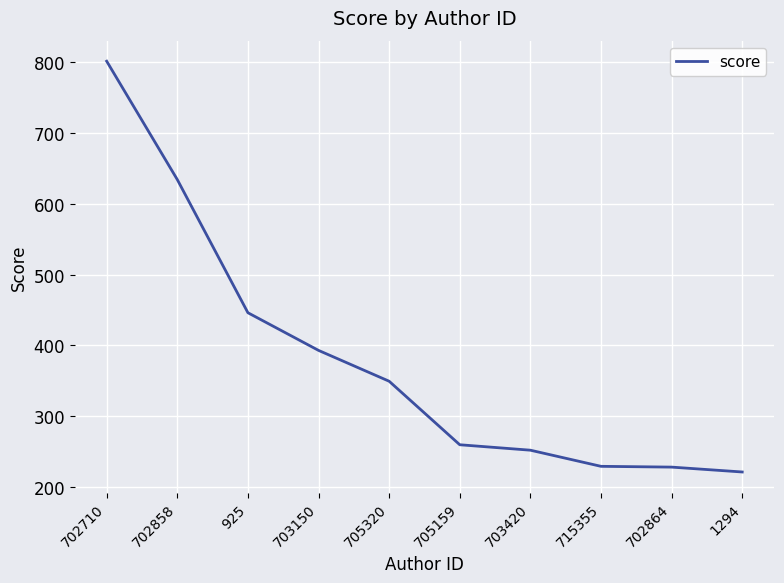

True or false: the data shows 490.0 at 705320.

False